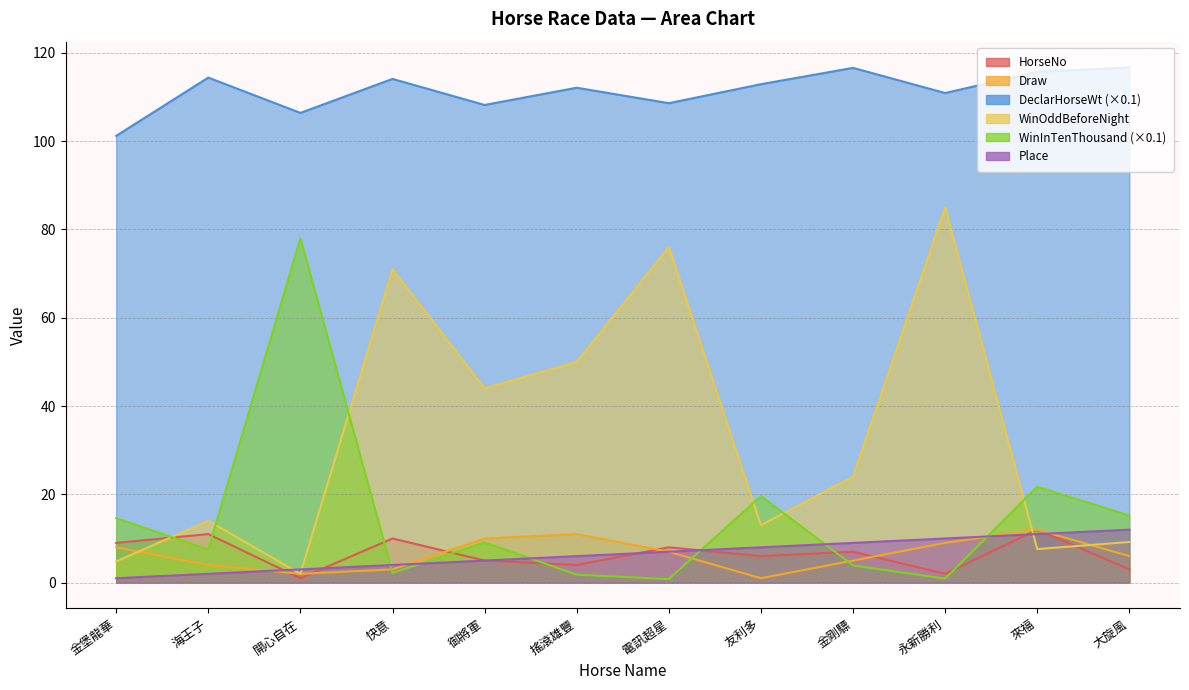

At which category is the sum across all series the highest?

永新勝利